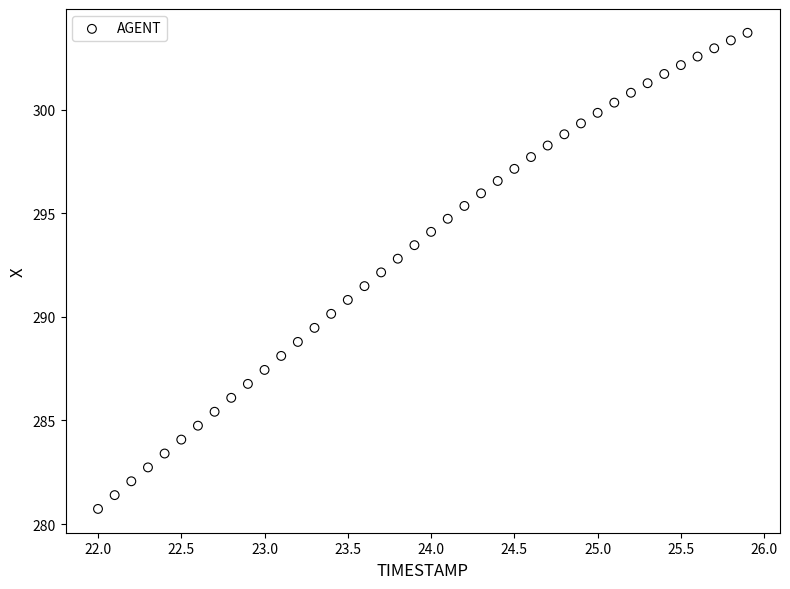

What is the range of X values (max minus min)?

3.9